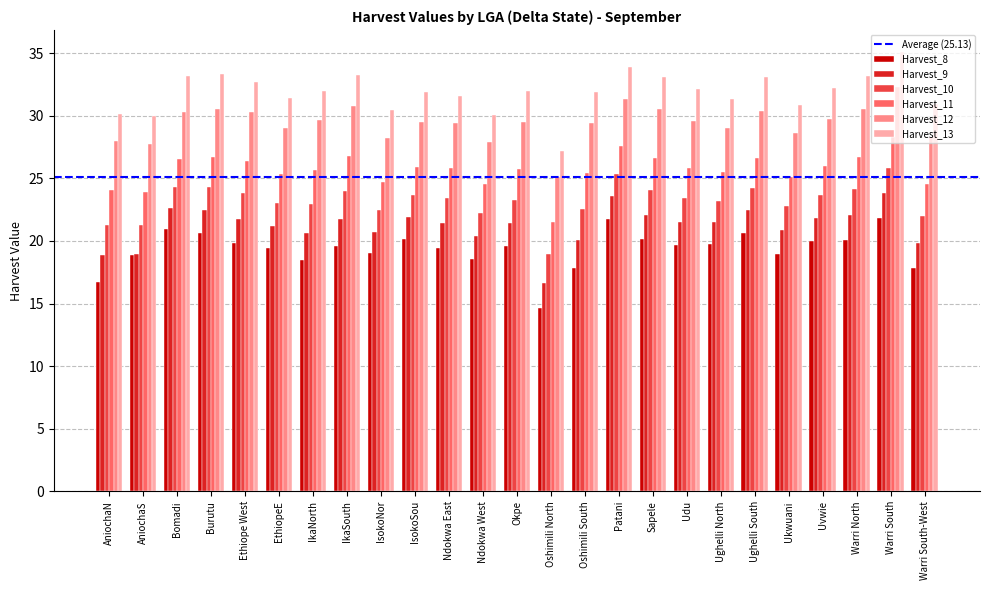

Is it true that Harvest_9 equals 21.7 at Ethiope West?

True